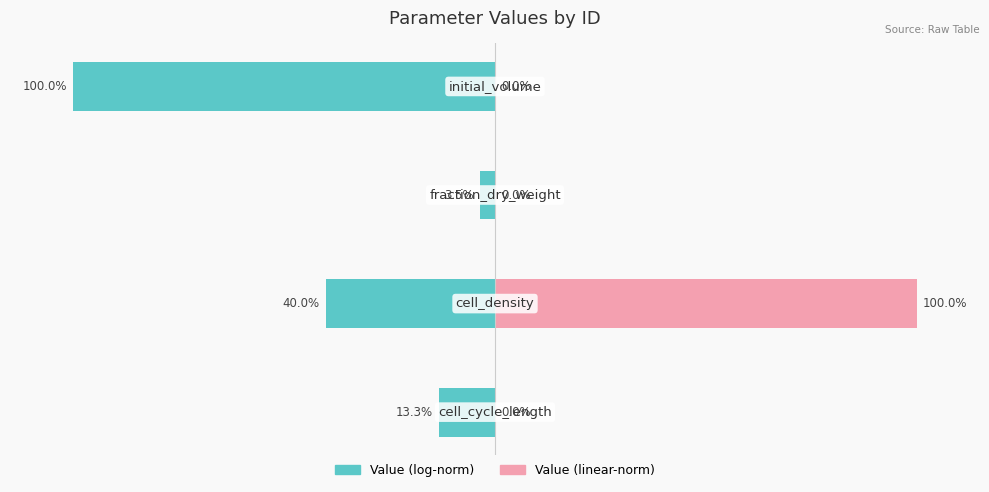

What is the sum of all Value (log-norm left) values?

-156.8